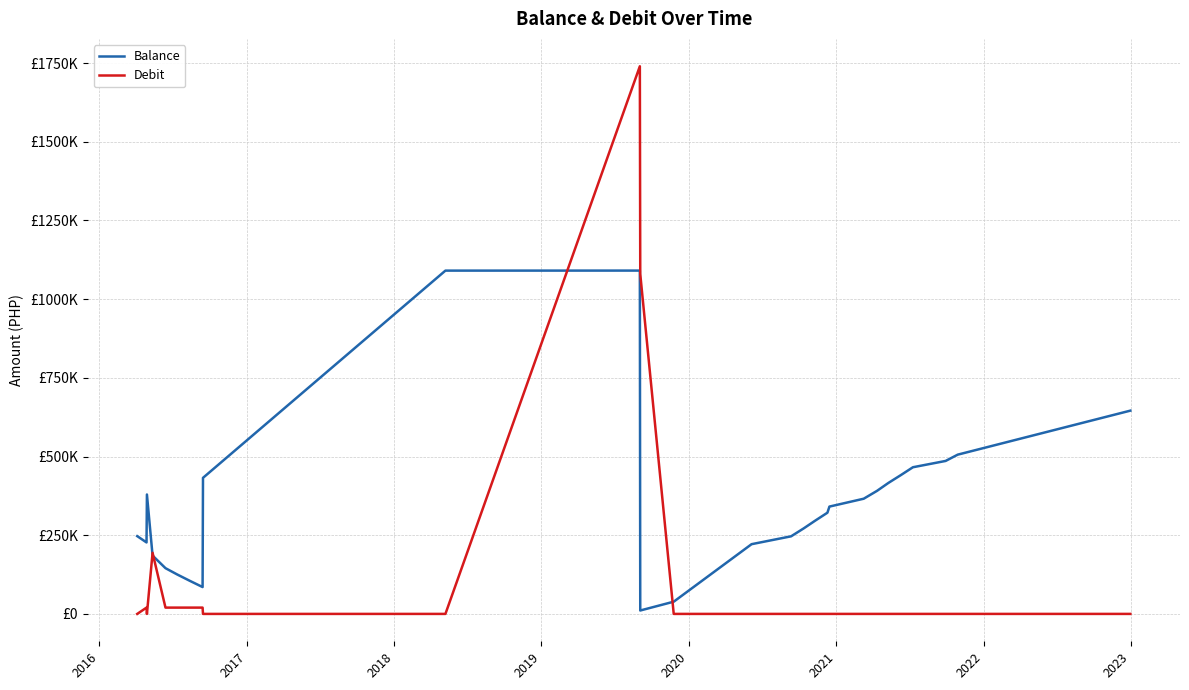

True or false: Balance and Debit cross at least once.

True